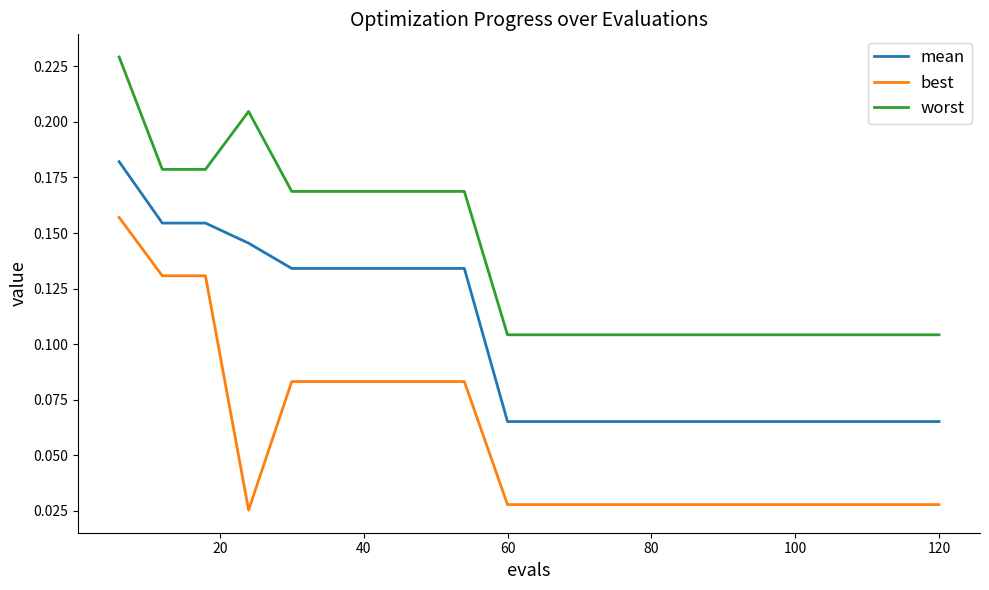

True or false: best and mean intersect in this chart.

False